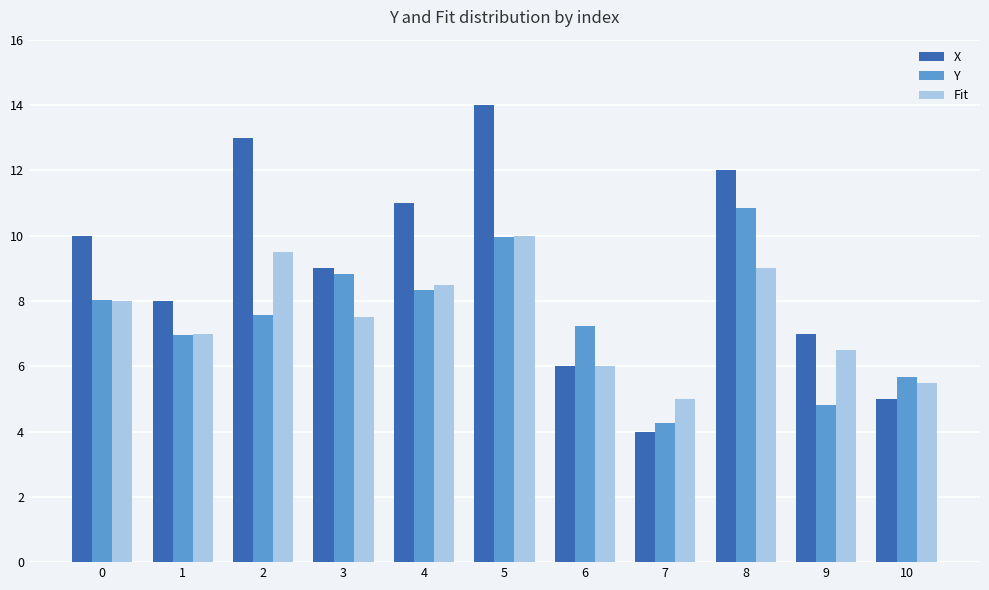

Read the Fit value at 6.

6.0